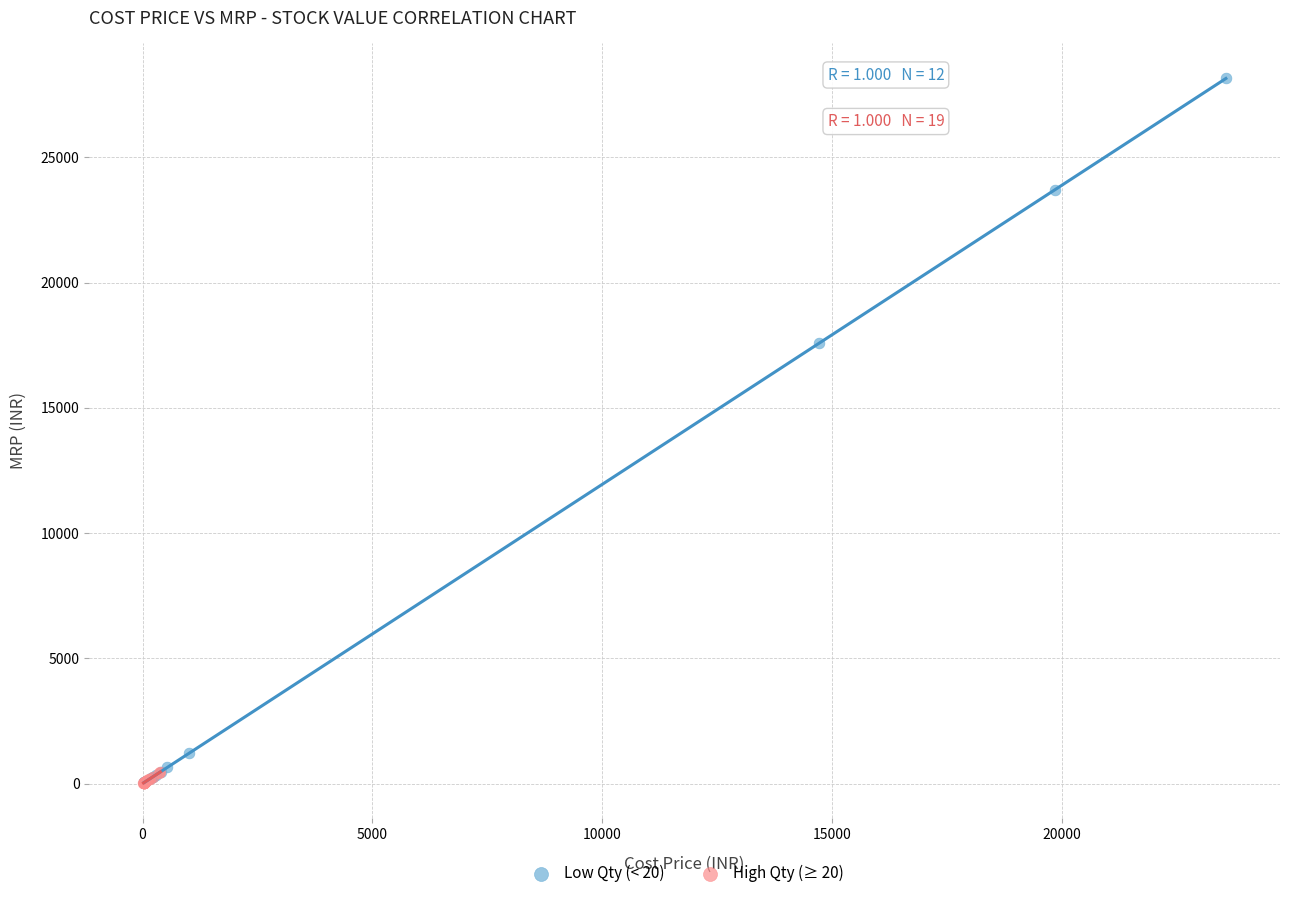

Which series has the largest Y range (max minus min)?

Low Qty (< 20)